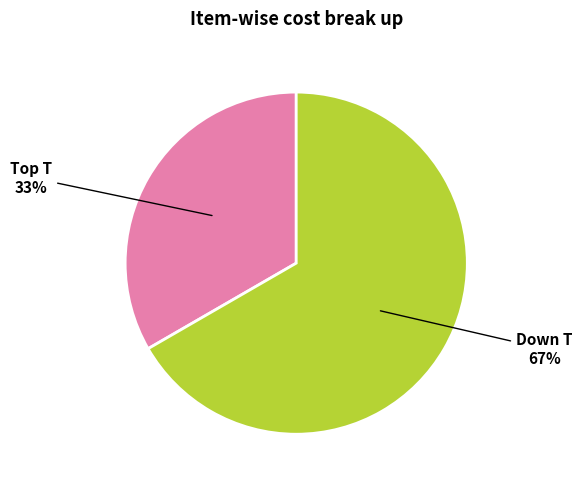

Is it true that Down T is 57% of the pie?

False